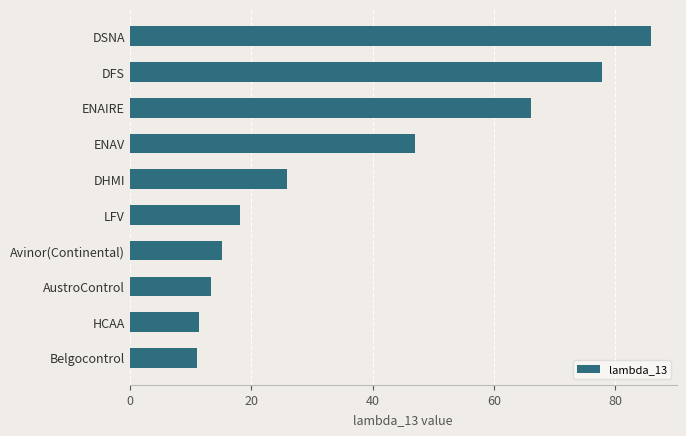

What is the change in value from LFV to Avinor(Continental)?

-2.8